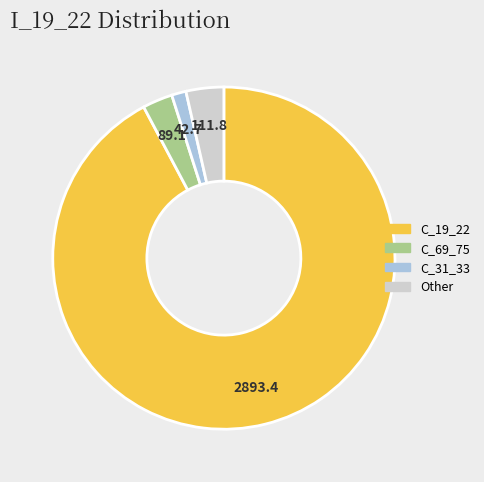

How many segments does this pie chart have?

4